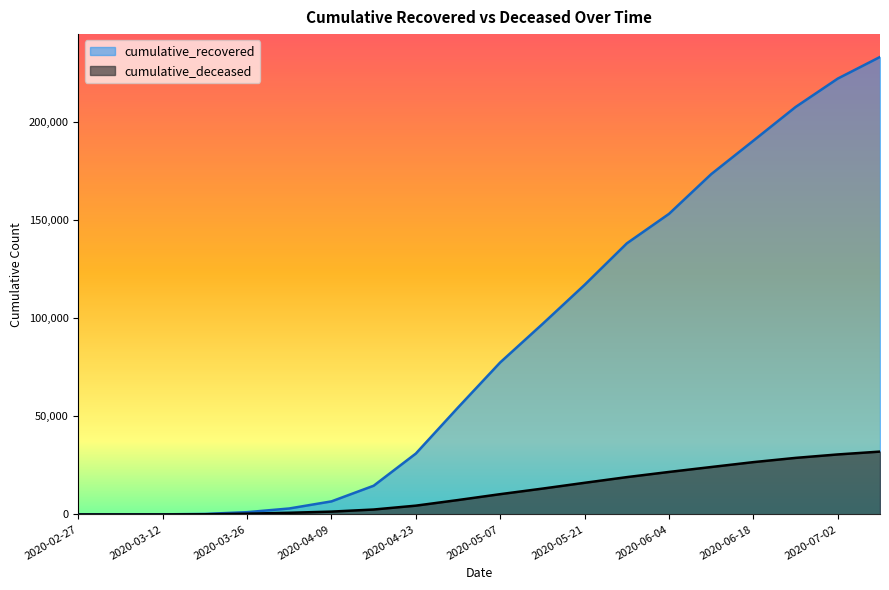

The value of cumulative_deceased at 2020-07-09 is 54824. True or false?

False